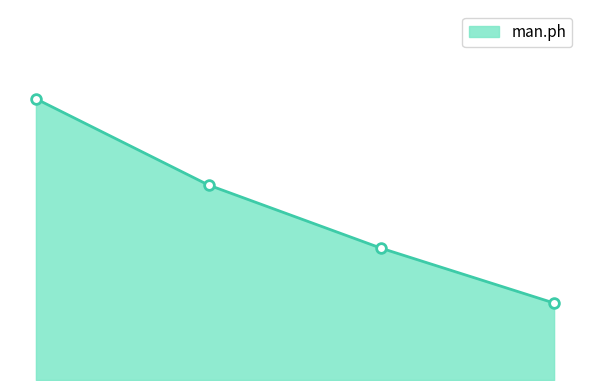

Is this an area chart (filled region under the line)?

Yes